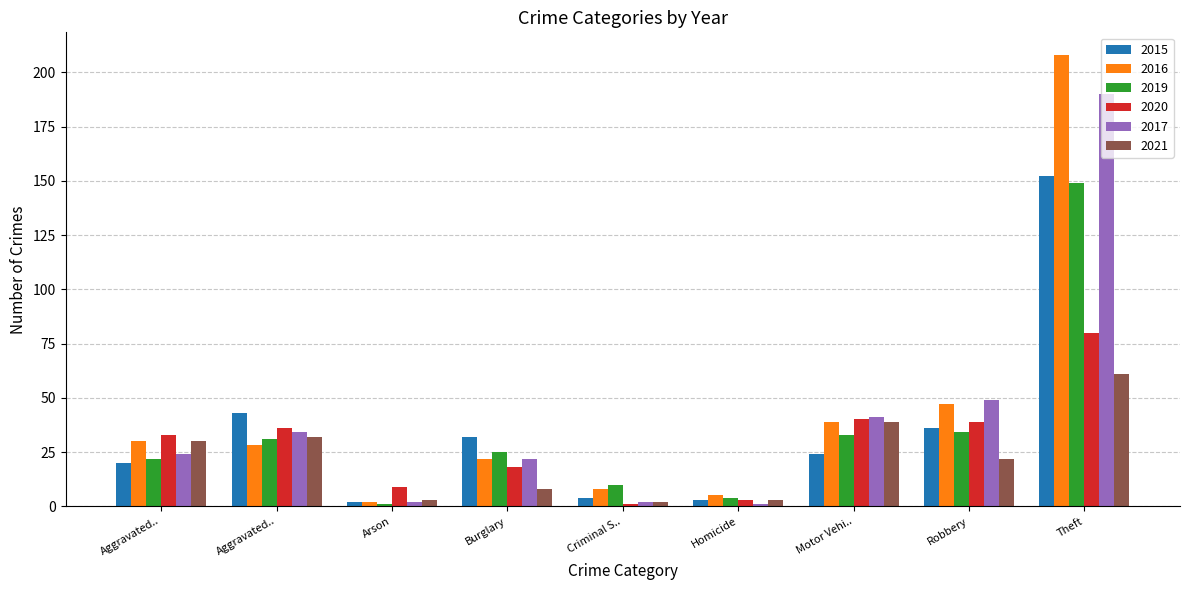

How many data points does each series have?

9